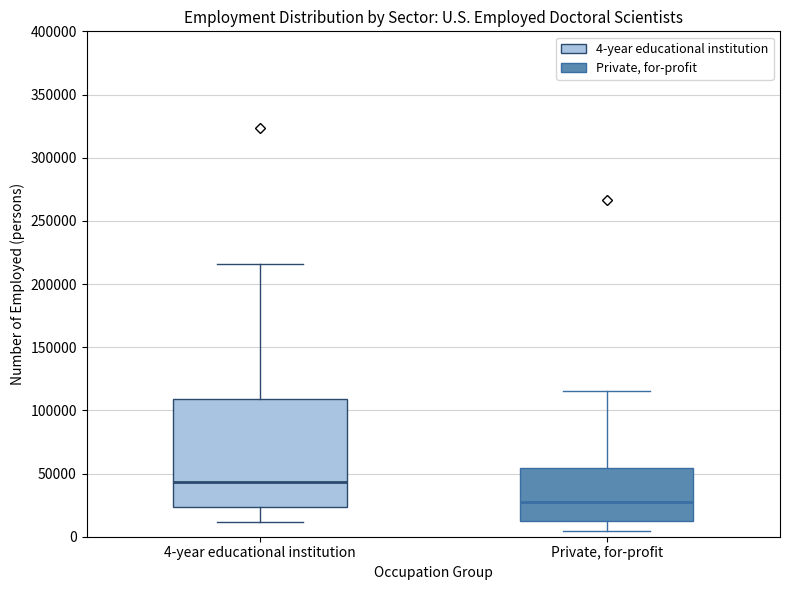

Which box's median line is the highest?

4-year educational institution